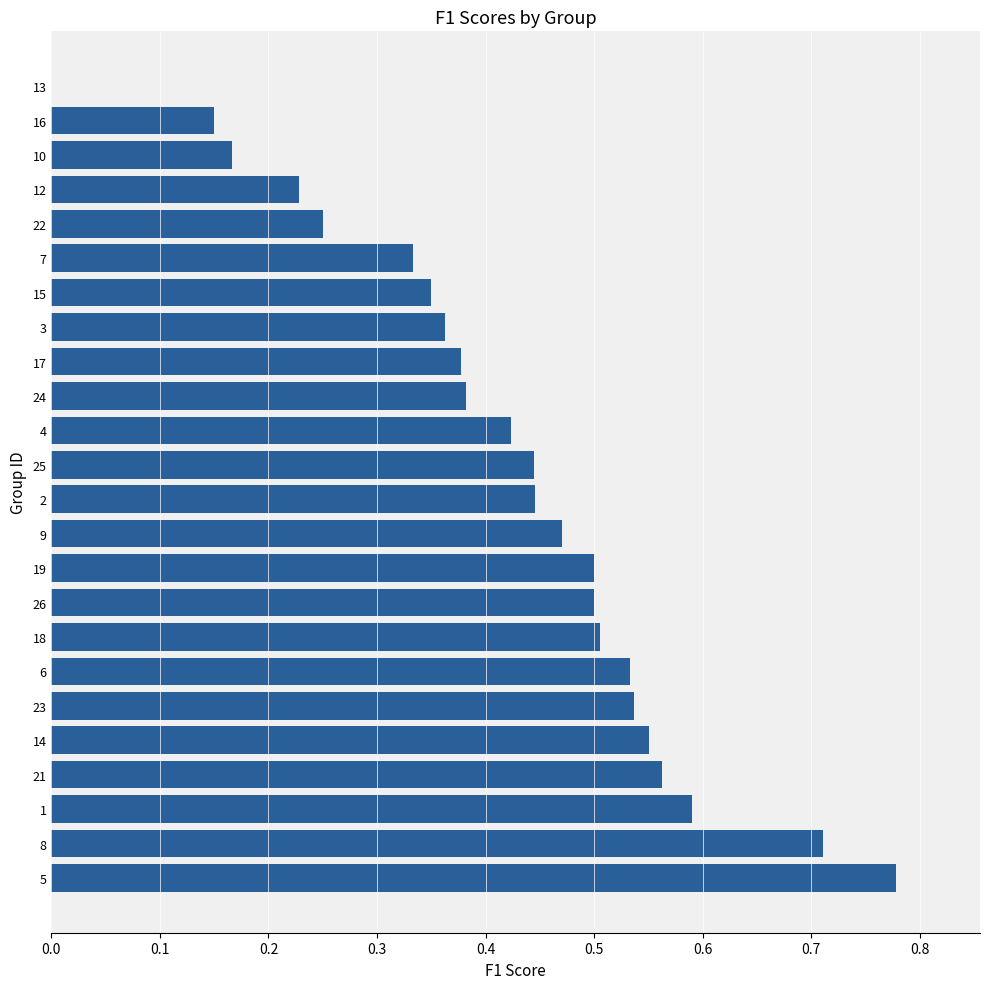

What is the change in value from 21 to 13?

-0.6